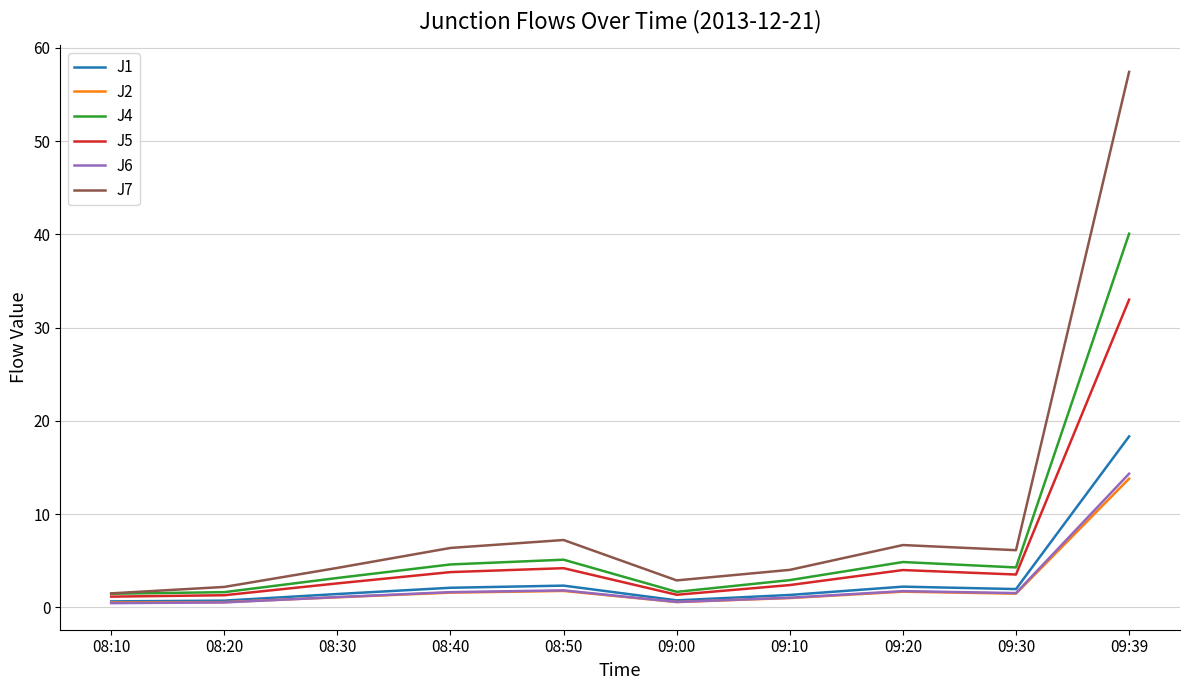

Is it true that J1 equals 2.0 at 09:30?

True